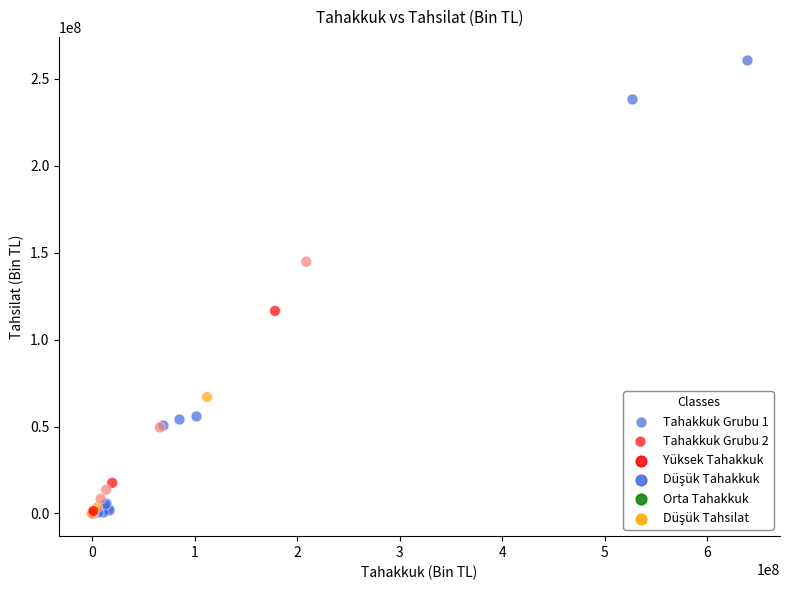

Which series contains the highest Y value?

Tahakkuk Grubu 1